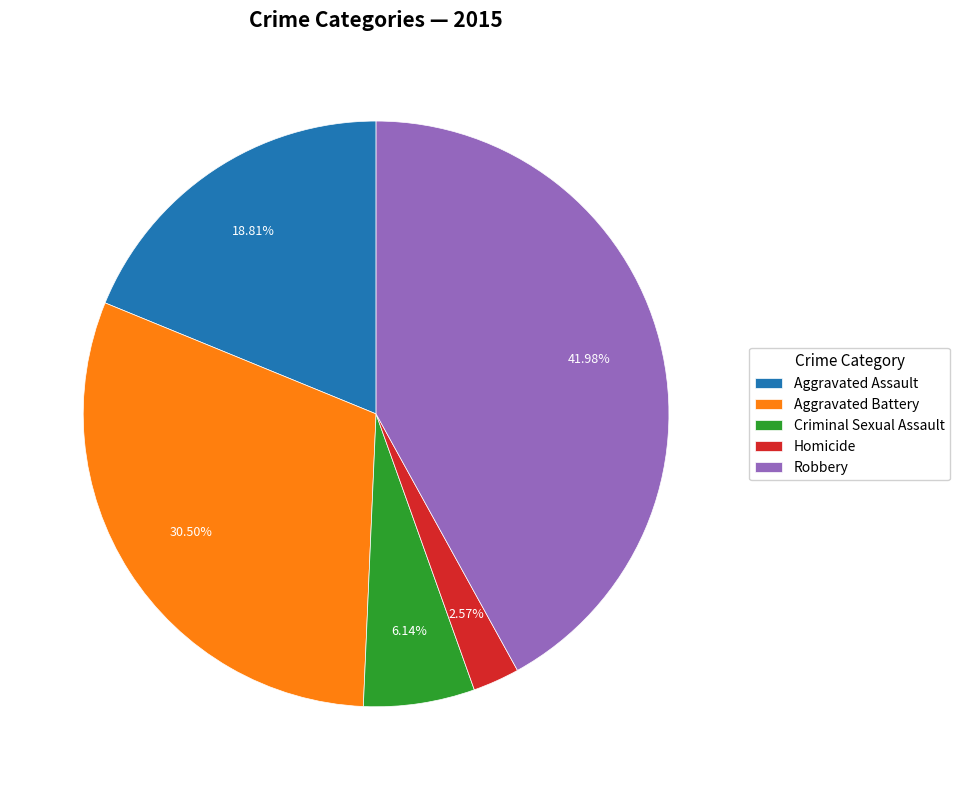

Rank the categories by value from lowest to highest.

Homicide, Criminal Sexual Assault, Aggravated Assault, Aggravated Battery, Robbery